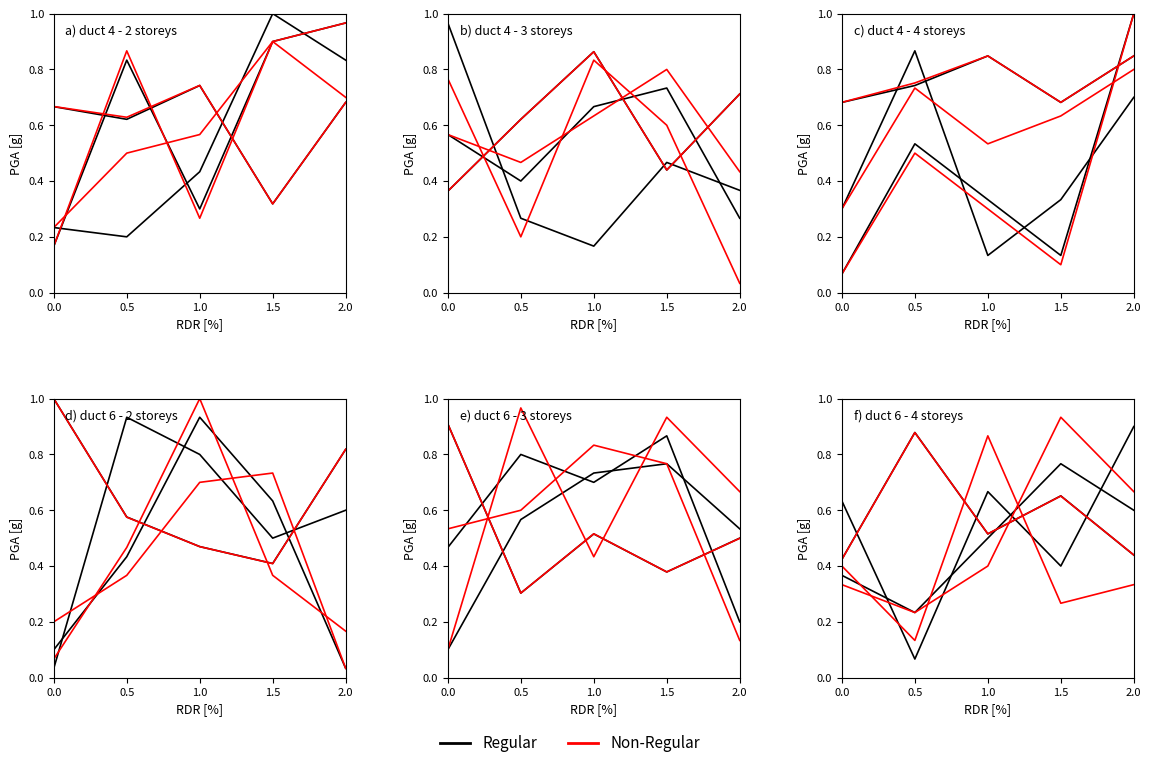

Where do Non-Regular and Regular first cross each other?

1.0 and 1.5